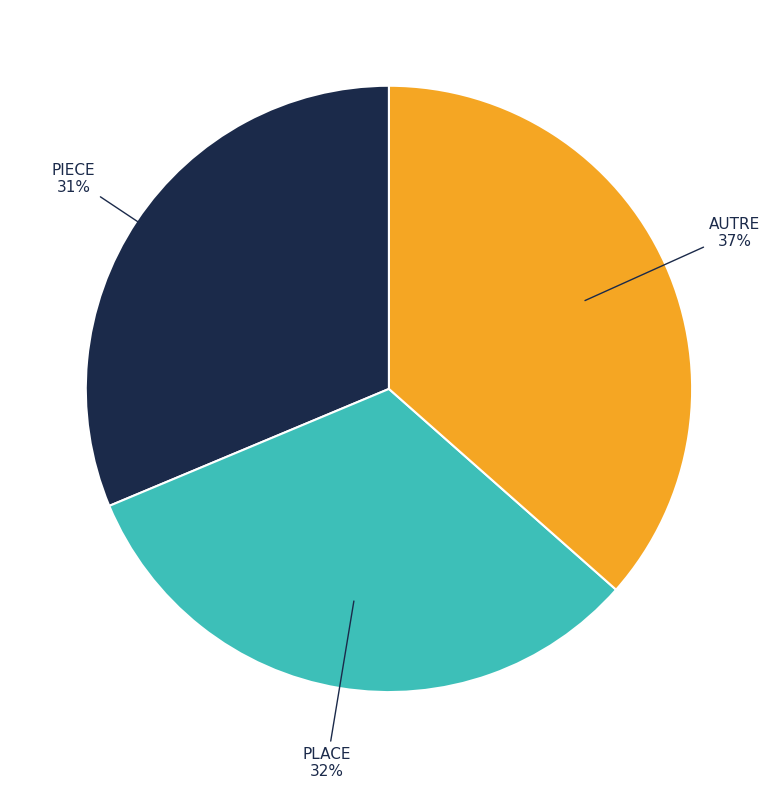

Is there any slice that represents more than half of the pie?

No